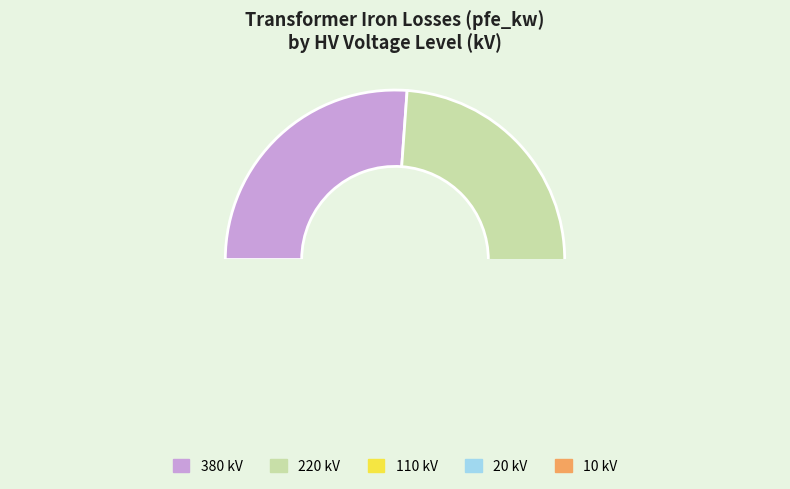

True or false: 20 accounts for 1% of the total.

True